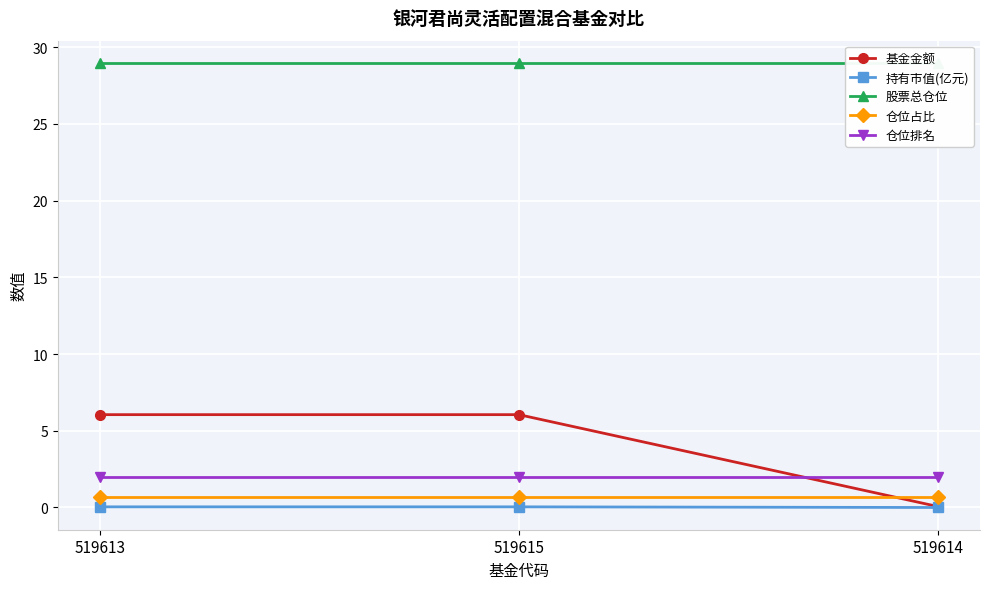

What is the sum of the 仓位占比 values at 519613 and 519615?

1.4